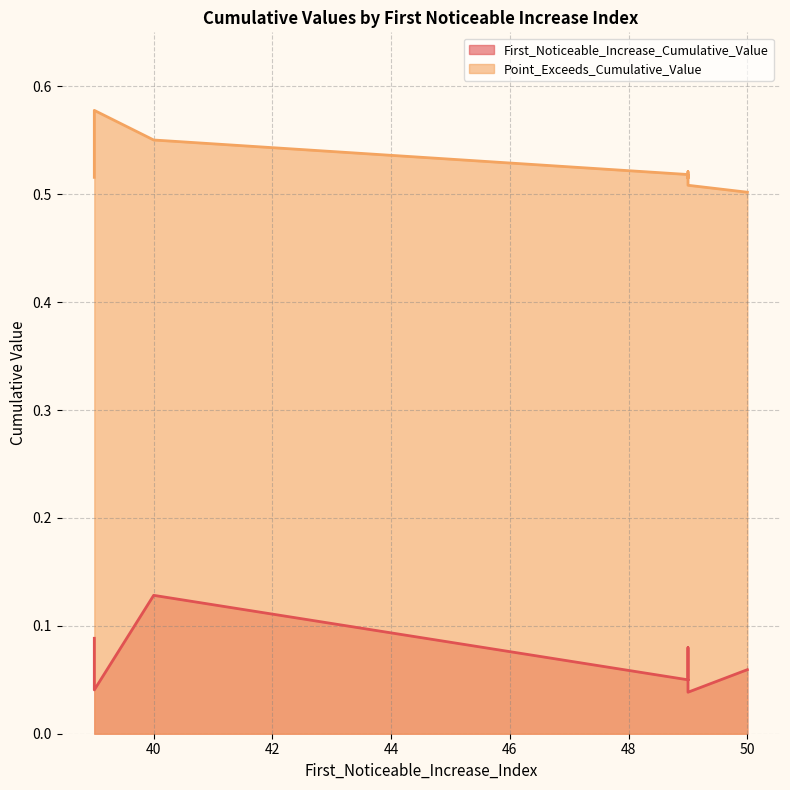

The First_Noticeable_Increase_Cumulative_Value series shows 0.1 at 39. True or false?

False